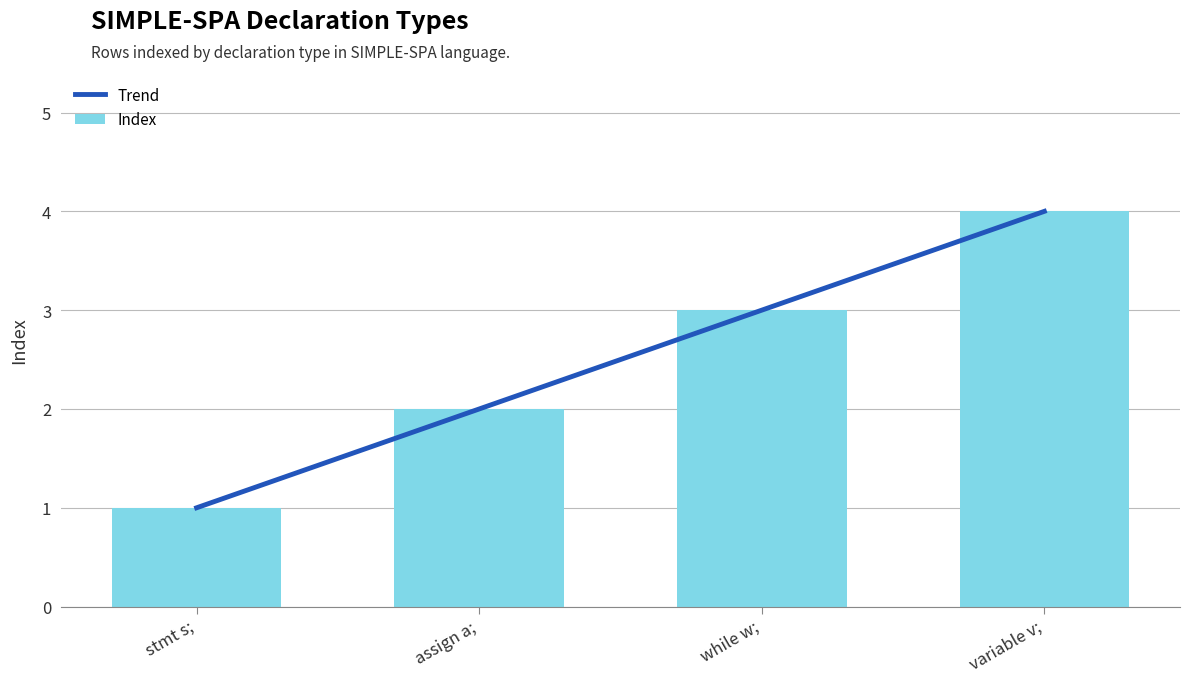

How many values are between 2 and 4?

3